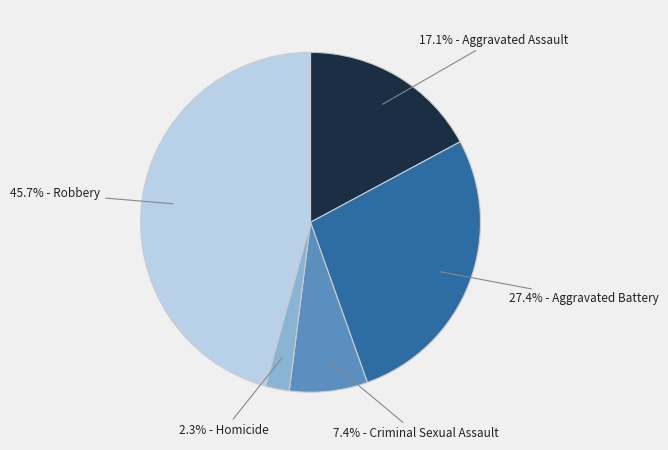

Is there any slice that represents more than half of the pie?

No